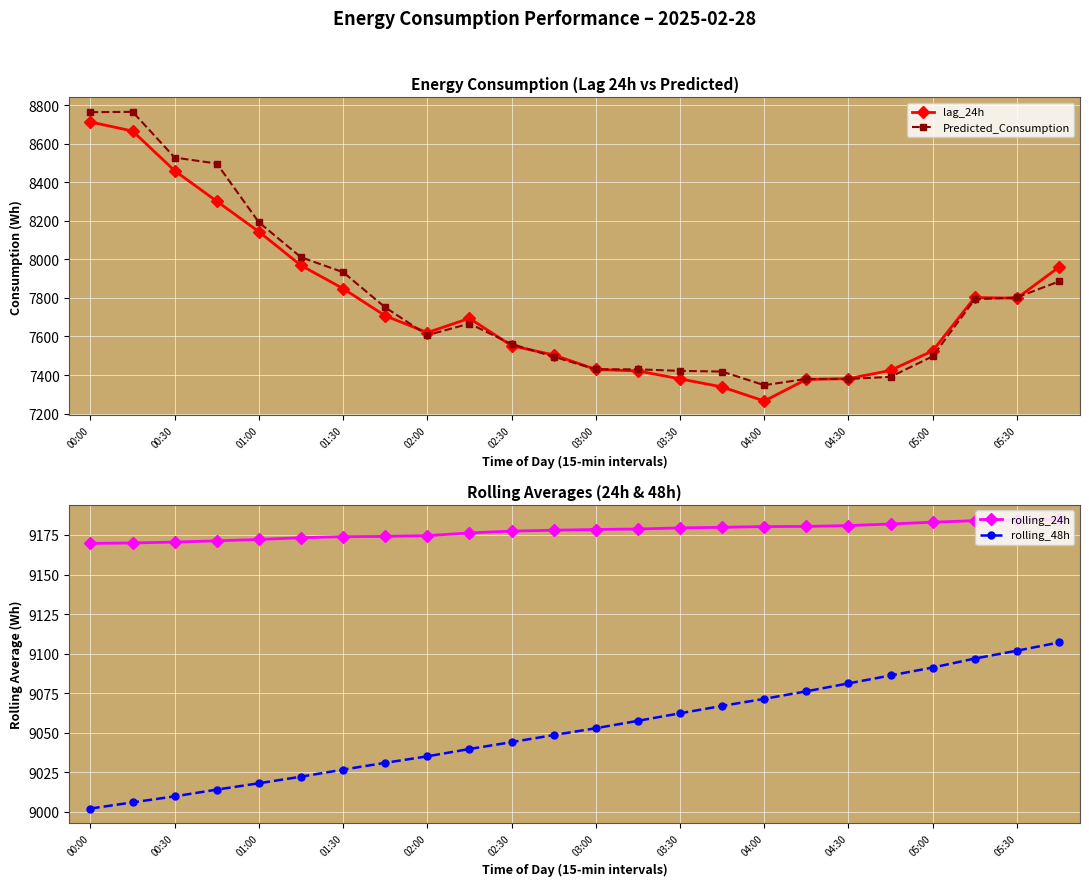

How many interior local valleys does the lag_24h series have?

3